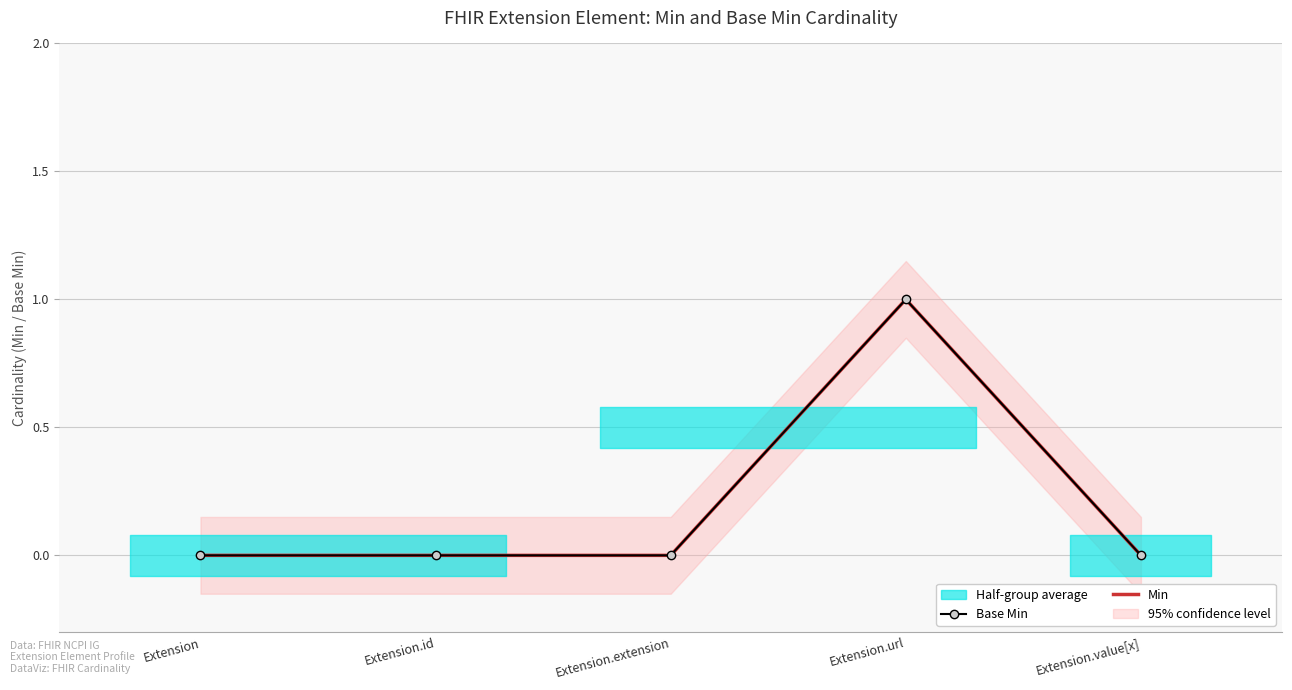

What is the label of the 3rd point from the left?

Extension.extension